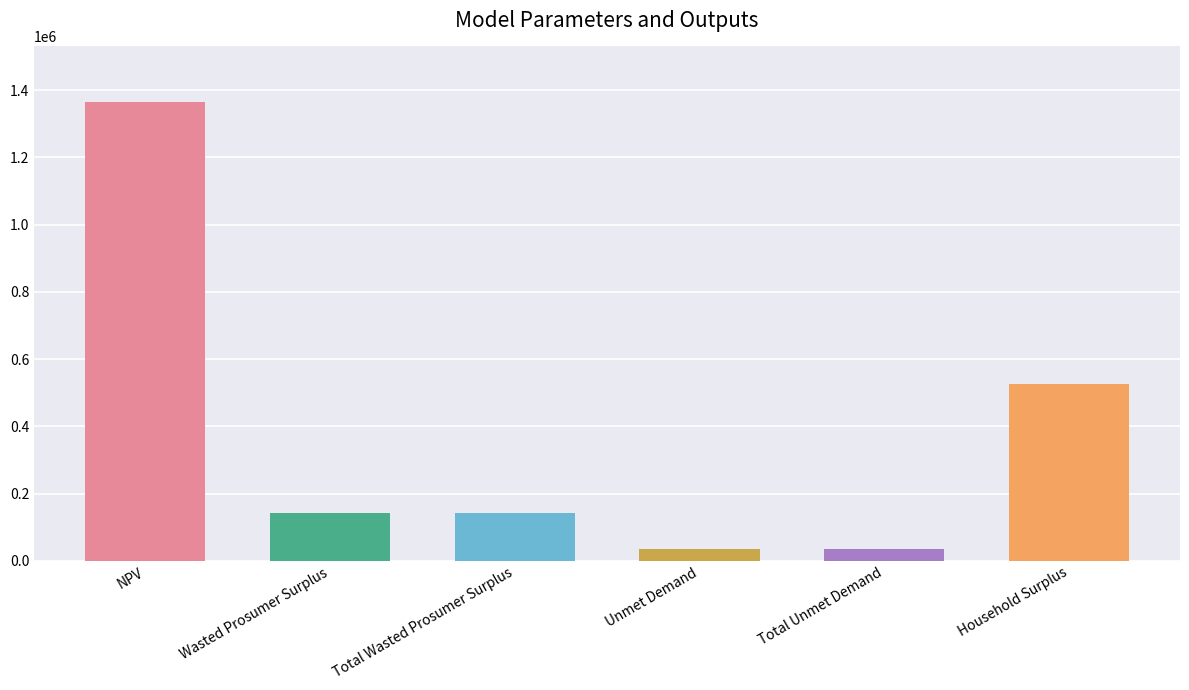

Are the bars horizontal?

No